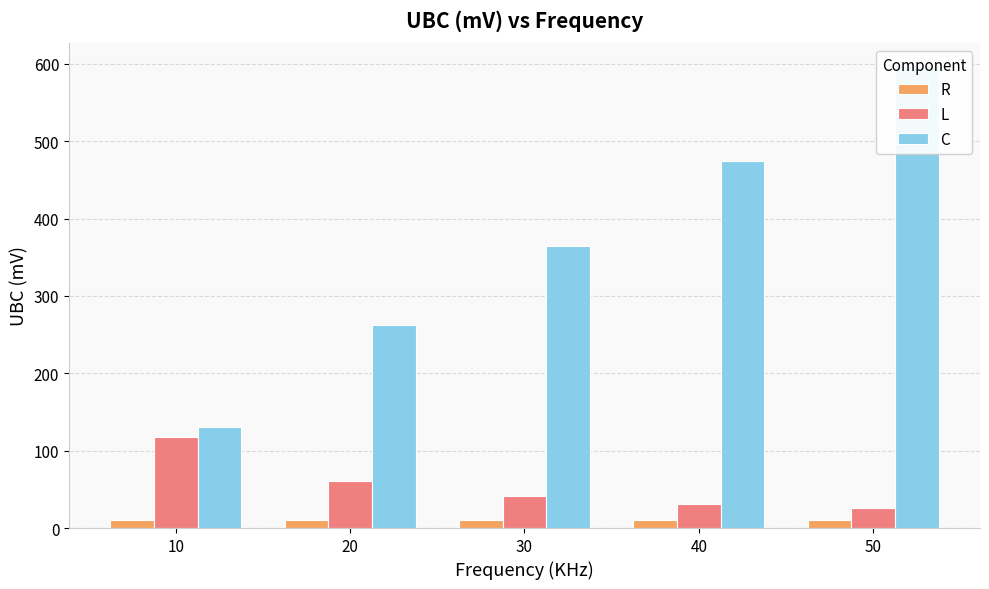

Between 10 and 40, which series saw the biggest shift?

C